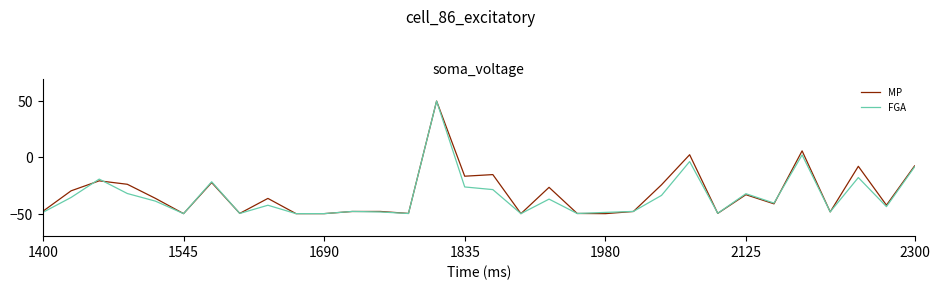

What is the sum of all MP values?

-1016.9